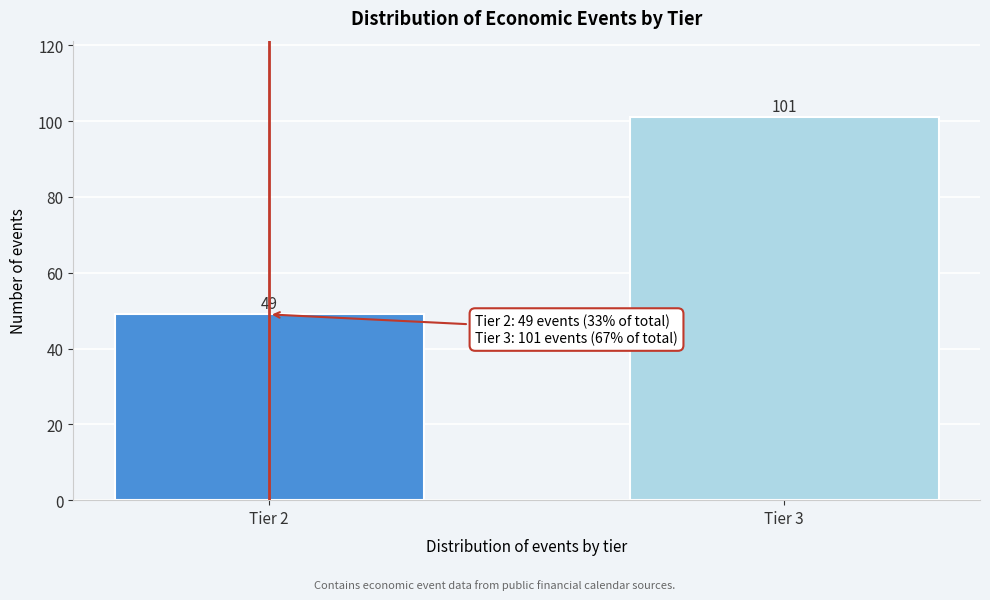

Reading left to right, extract all data points from this chart.

Tier 2=49	Tier 3=101